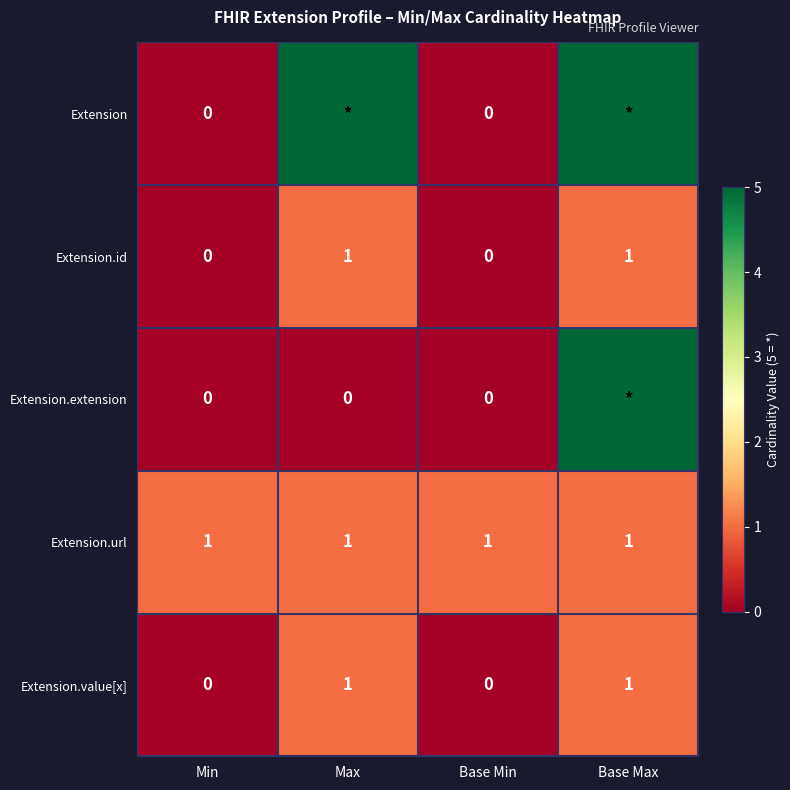

Is it true that Extension.url equals 1 at Base Max?

True